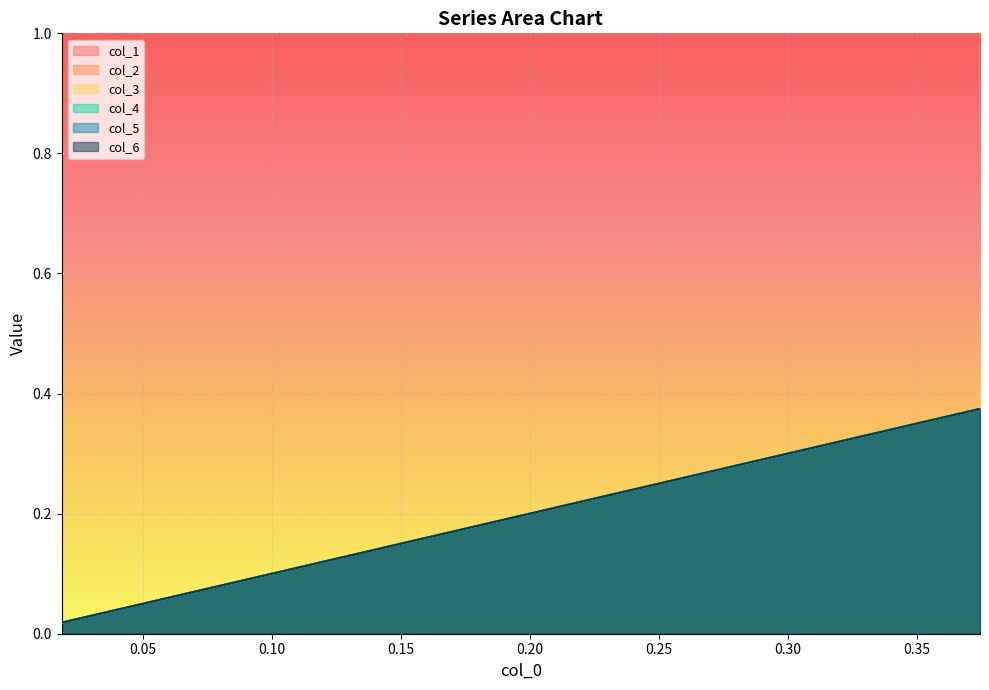

Is the value of col_6 at 18 greater than the value of col_2 at 0.05?

Yes